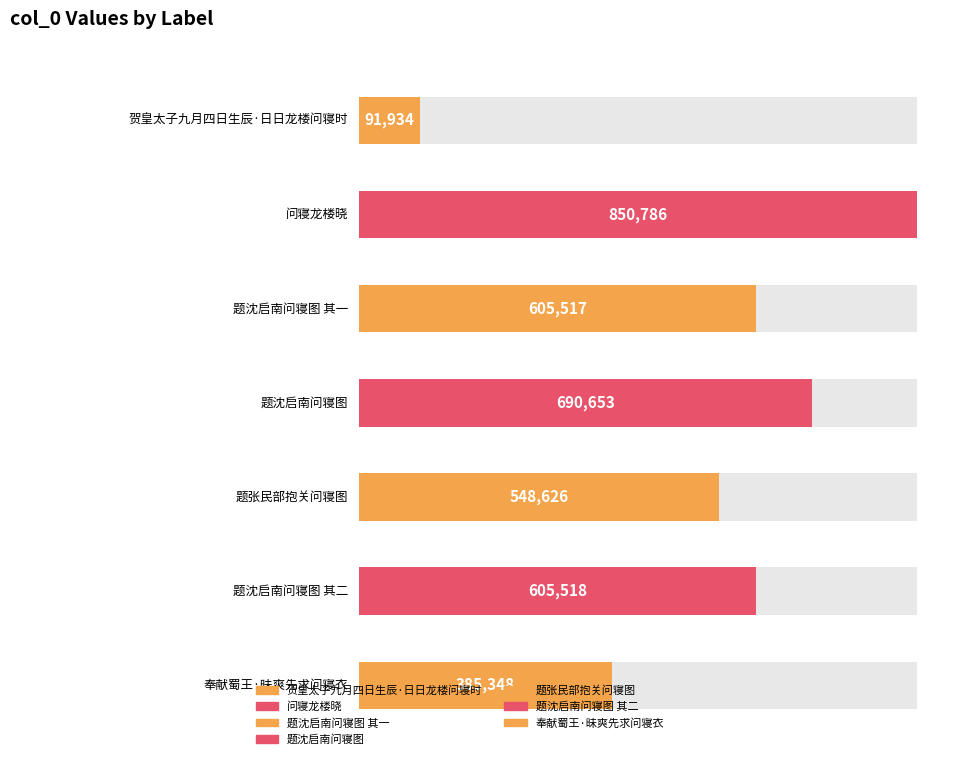

True or false: the data shows 690653 at 题沈启南问寝图.

True